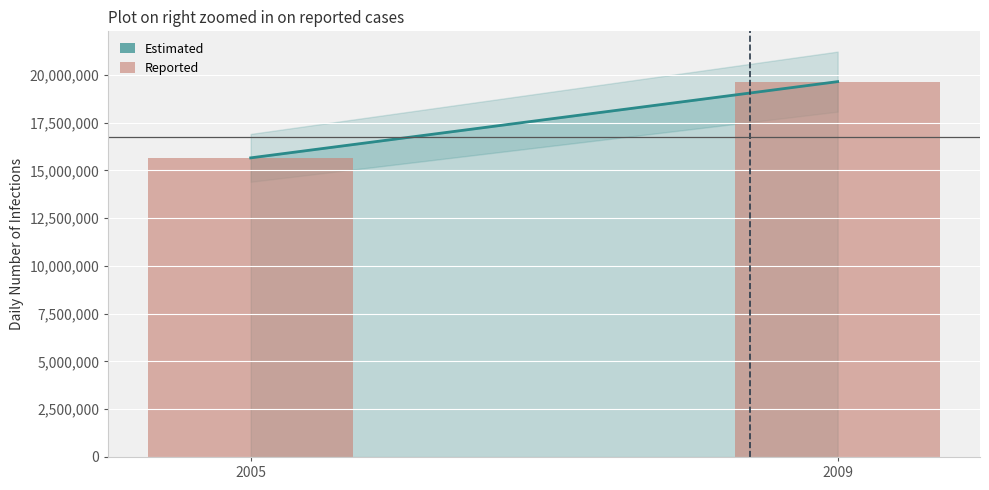

The value at 2005 is 15653921. True or false?

True